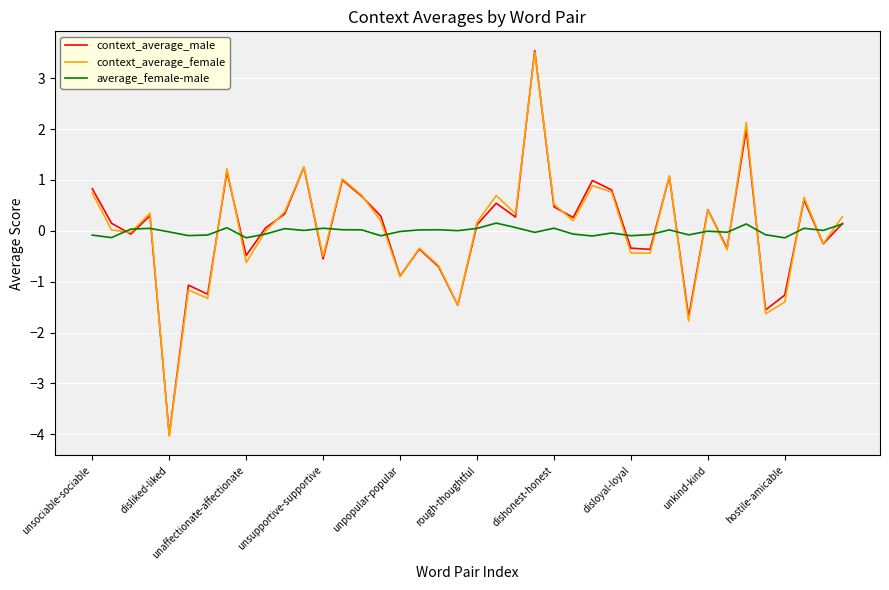

Which series has the largest range (max minus min)?

context_average_male